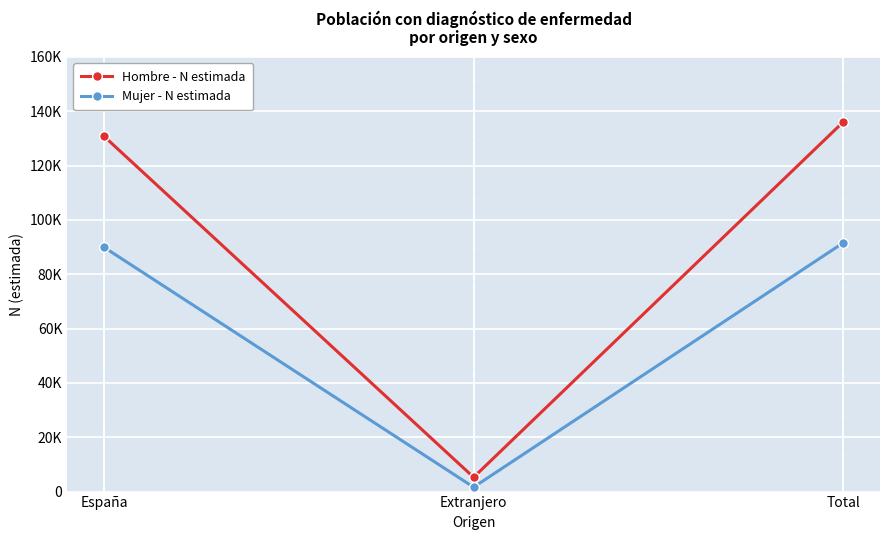

What is the label of the 1st point from the right?

Total